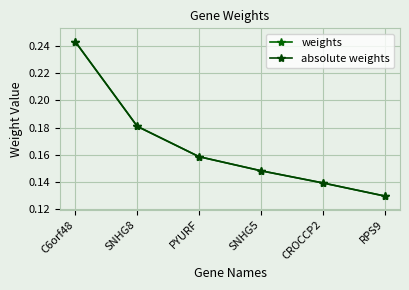

Read the absolute weights value at SNHG8.

0.2